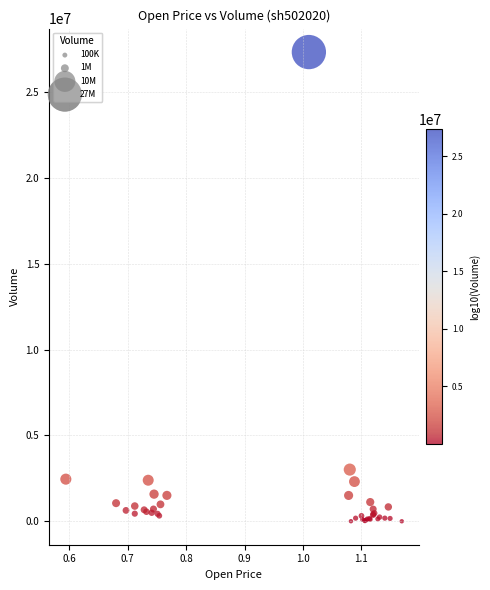

What Y value in the scatter plot is closest to 13666082?

3014092